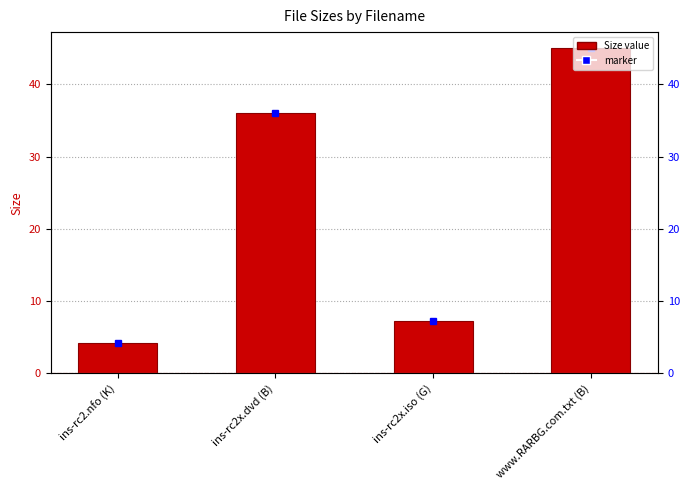

What is the smallest value displayed?

4.2